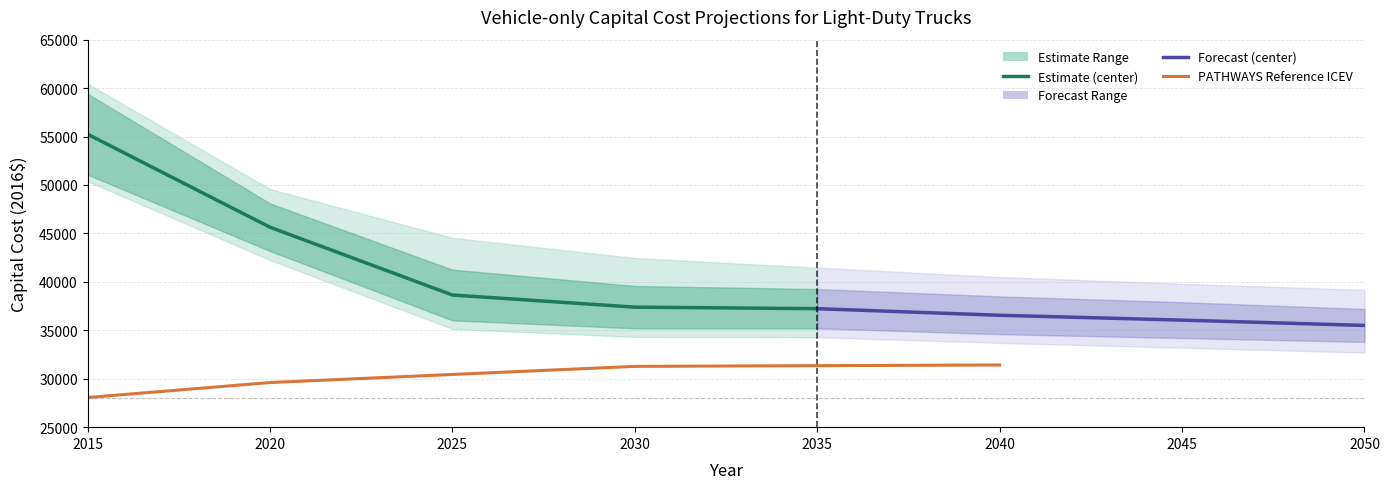

How many categories are shown in the chart?

8